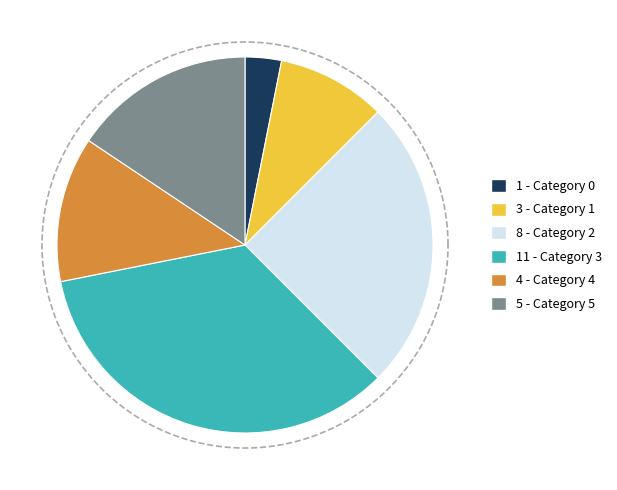

Rank the categories by value from lowest to highest.

0, 1, 4, 5, 2, 3